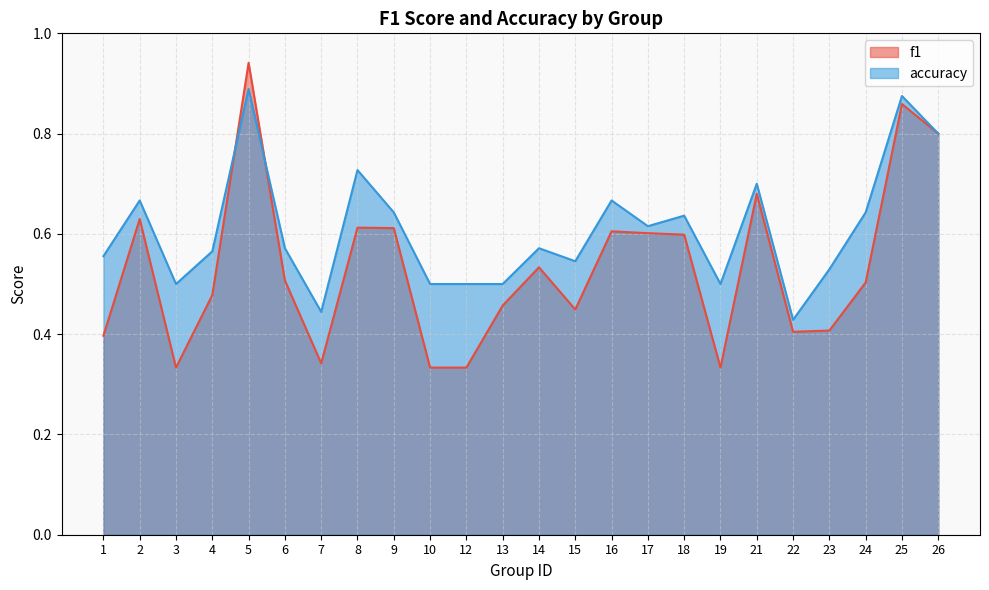

Reading left to right, extract all data points from this chart.

f1: 0.4	0.6	0.3	0.5	0.9	0.5	0.3	0.6	0.6	0.3	0.3	0.5	0.5	0.4	0.6	0.6	0.6	0.3	0.7	0.4	0.4	0.5	0.9	0.8
accuracy: 0.6	0.7	0.5	0.6	0.9	0.6	0.4	0.7	0.6	0.5	0.5	0.5	0.6	0.5	0.7	0.6	0.6	0.5	0.7	0.4	0.5	0.6	0.9	0.8